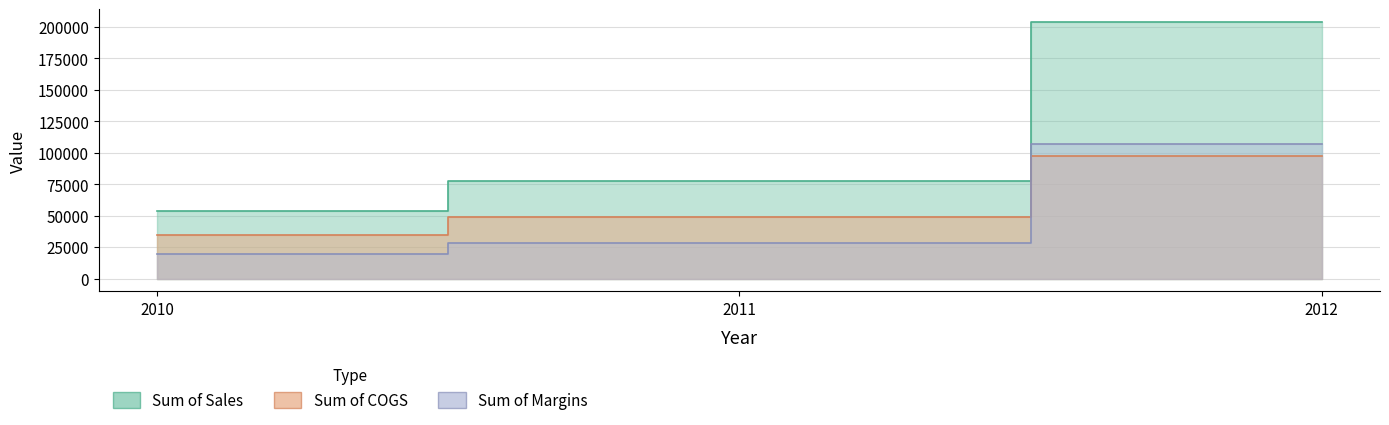

What are all the series names shown in the legend?

Sum of Sales, Sum of COGS, Sum of Margins